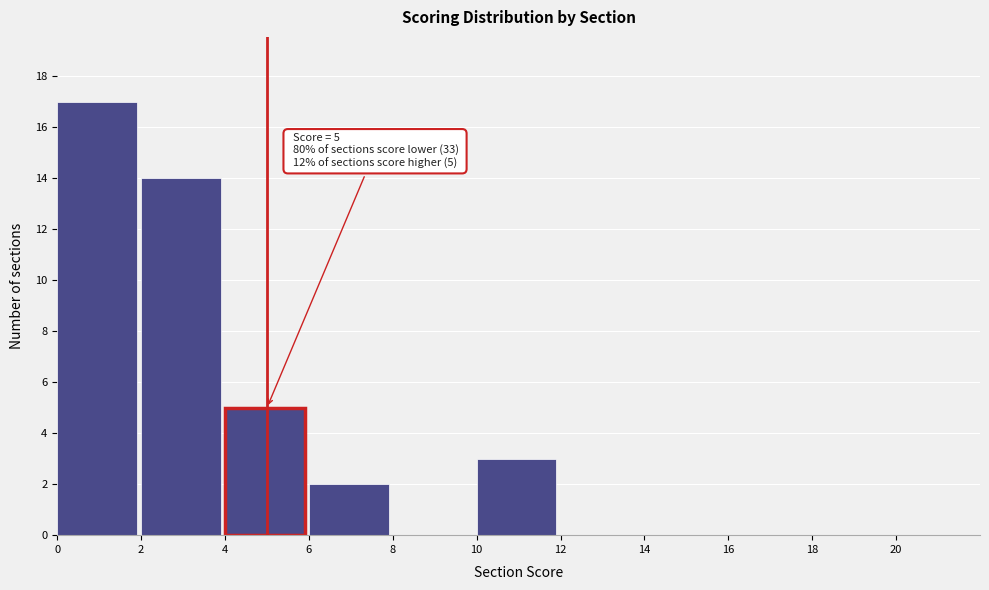

Over which range of the x-axis is the bar tallest?

0 to 2